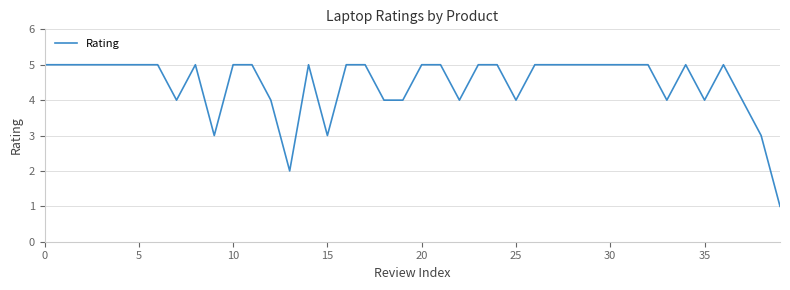

What is the difference between the maximum and minimum values?

4